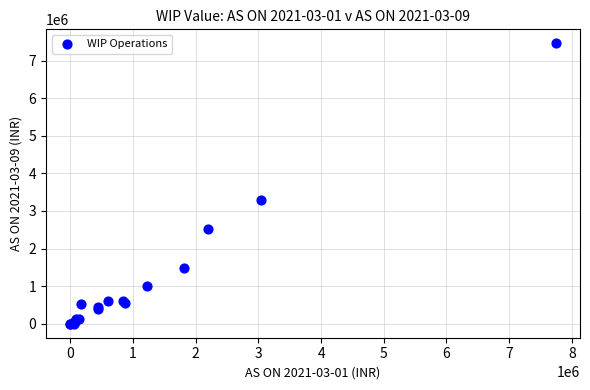

What Y value in the scatter plot is closest to 3730589?

3282587.0